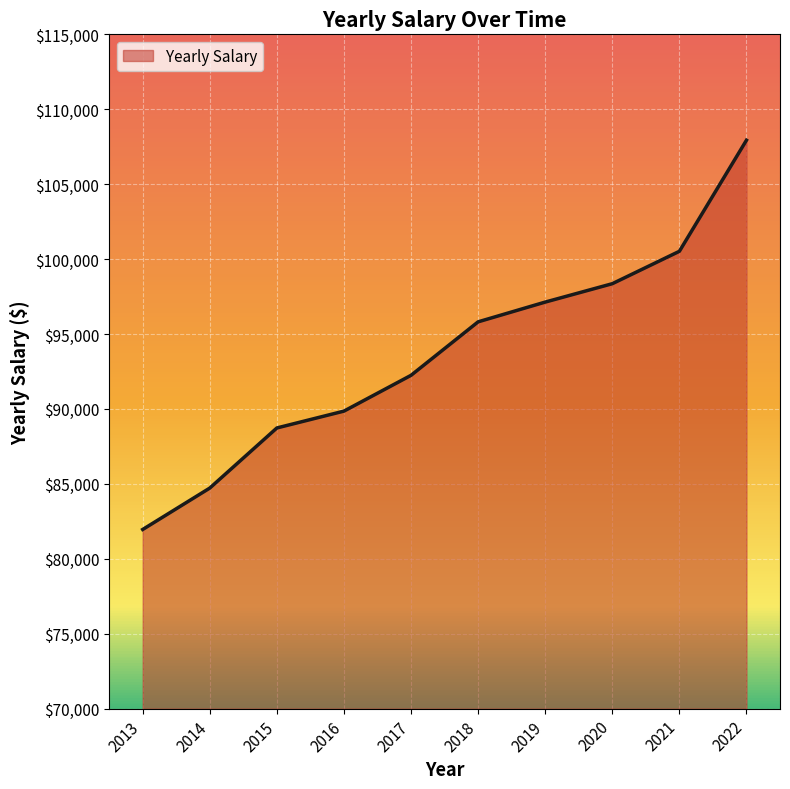

How many values are below 95814?

5